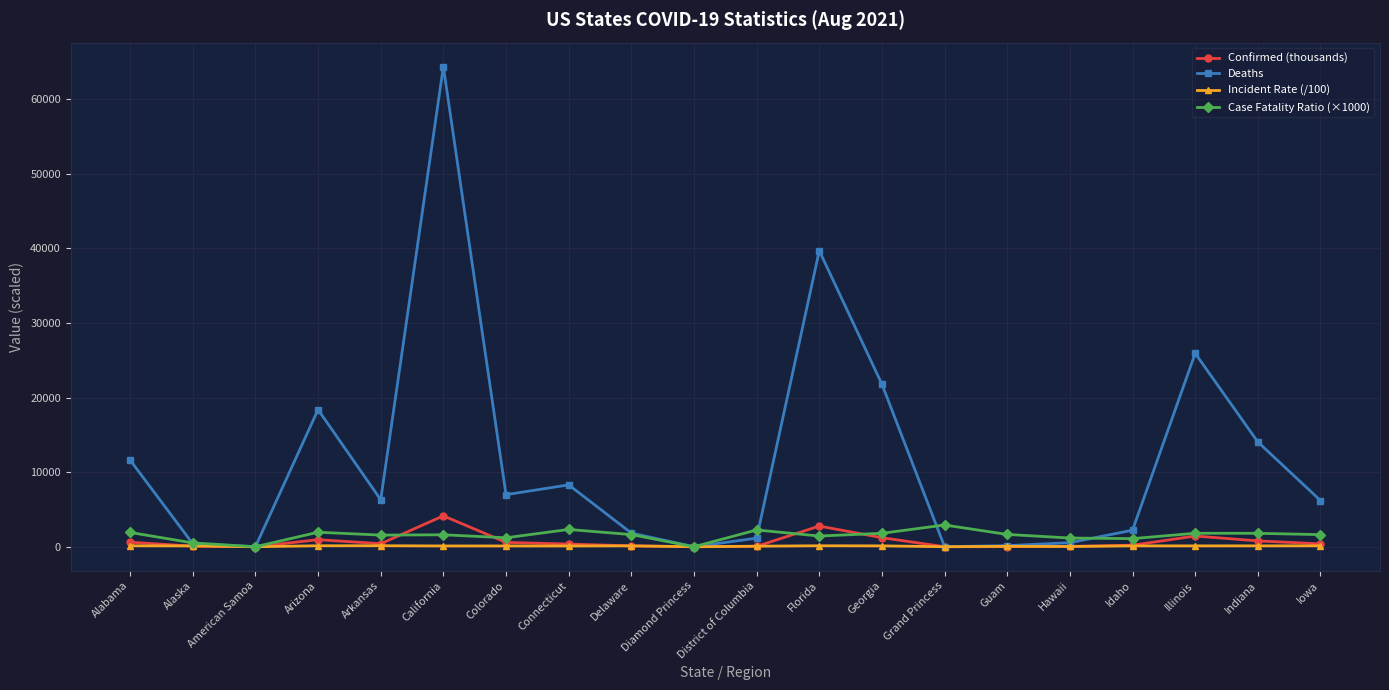

At which label does Confirmed (thousands) reach its peak?

California